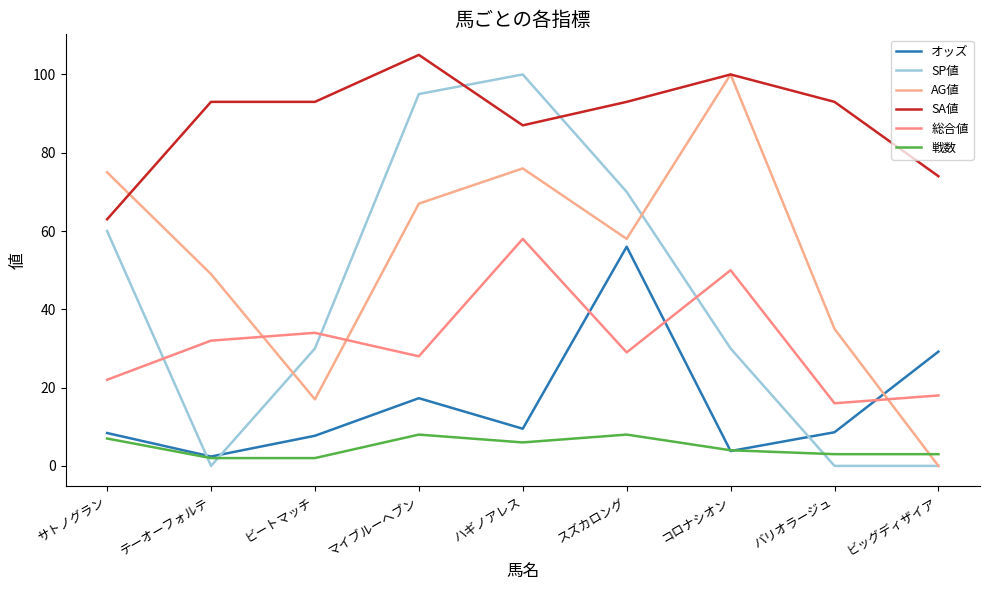

Is the value of AG値 at マイブルーヘブン greater than the value of SA値 at ハギノアレス?

No